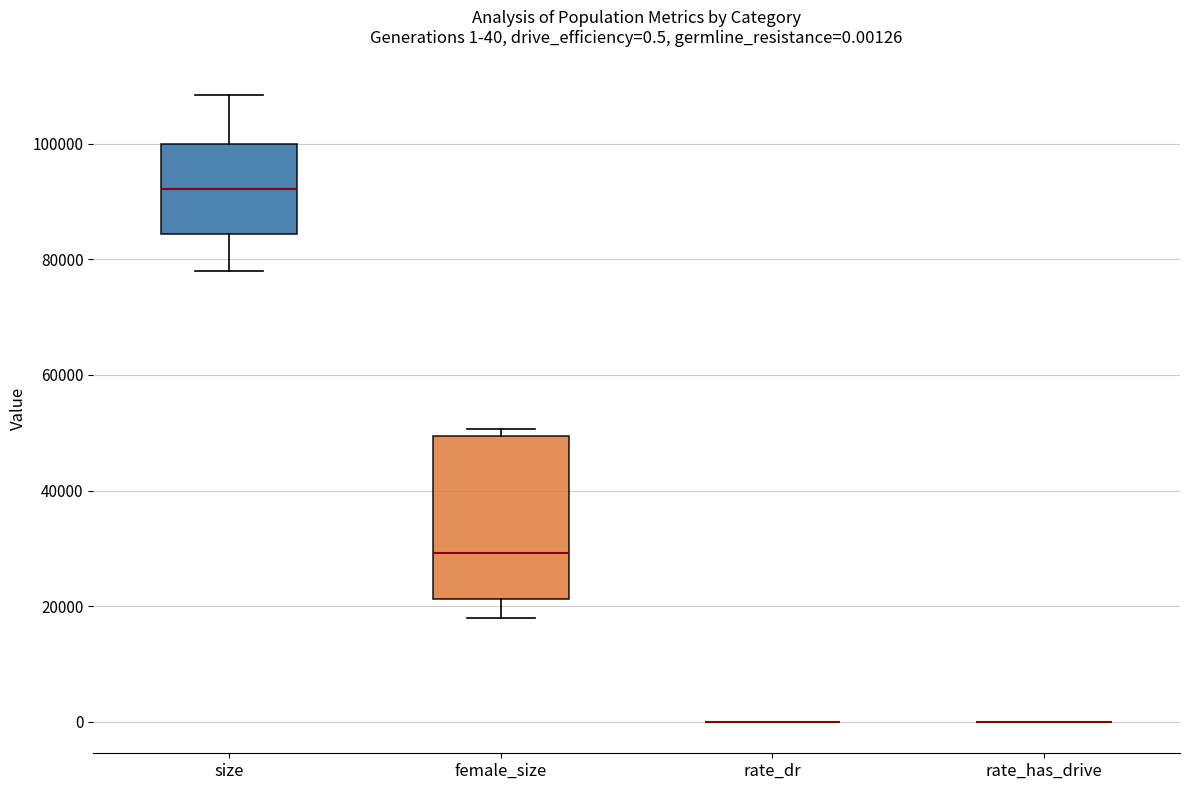

Which box is the tallest, from its lower edge to its upper edge?

female_size